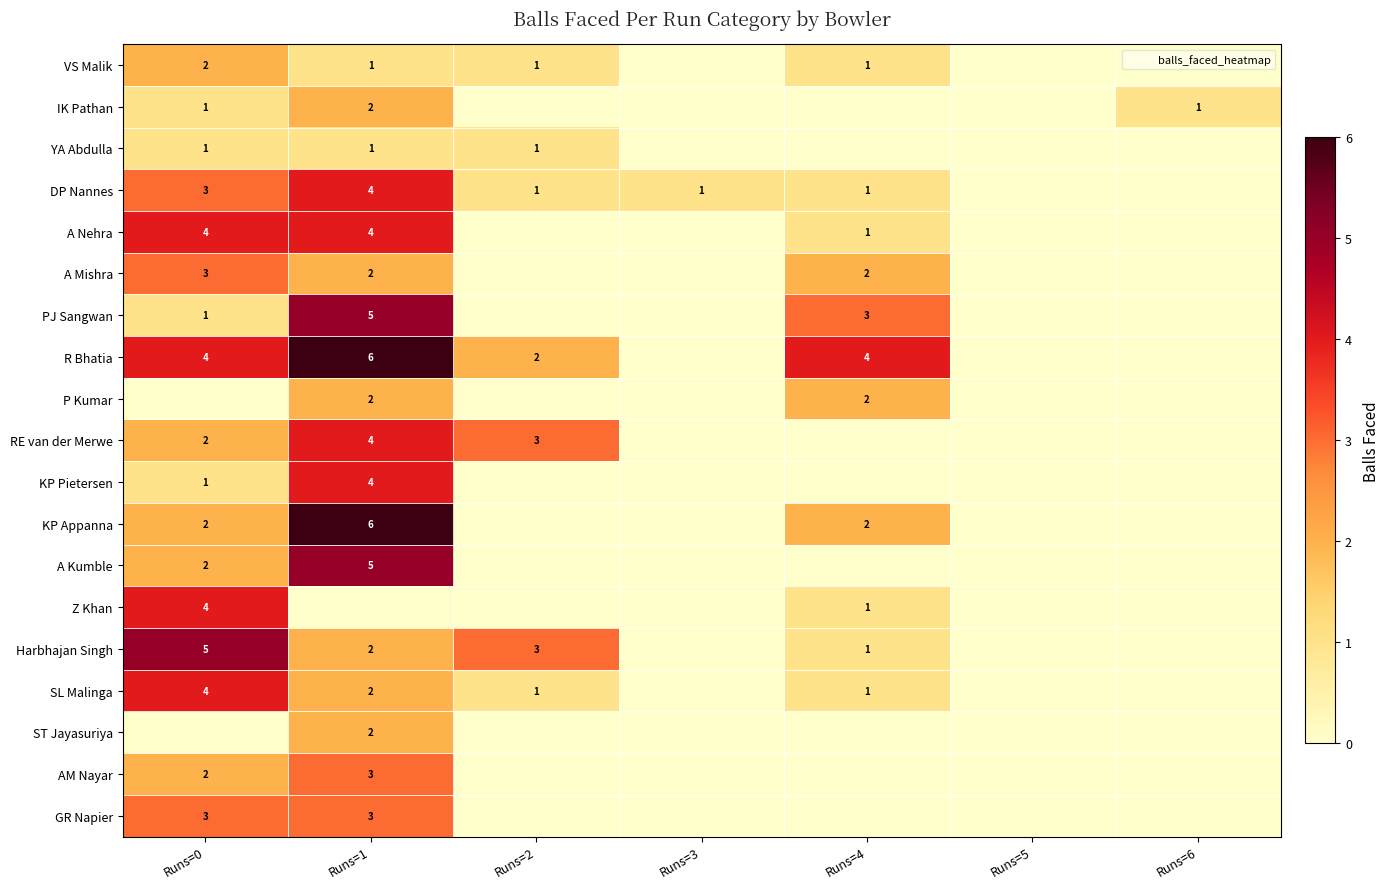

True or false: YA Abdulla has a value of 1 at Runs=2.

True